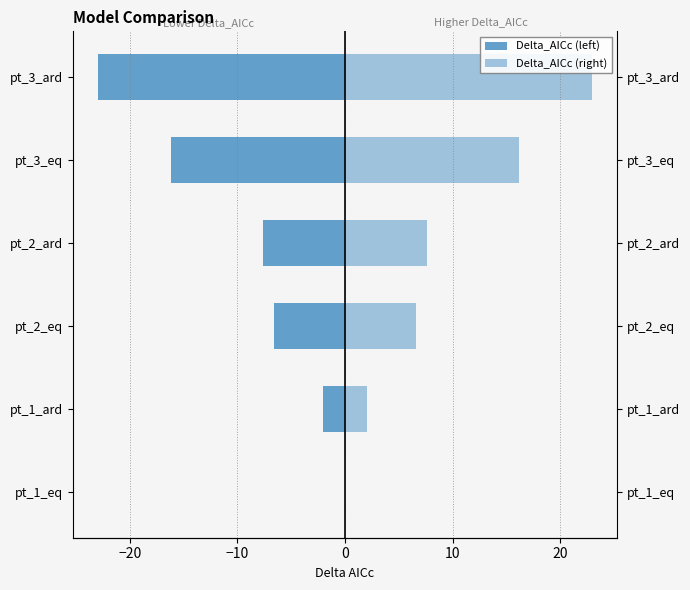

List the series in order of their peak value, lowest first.

Delta_AICc (left), Delta_AICc (right)